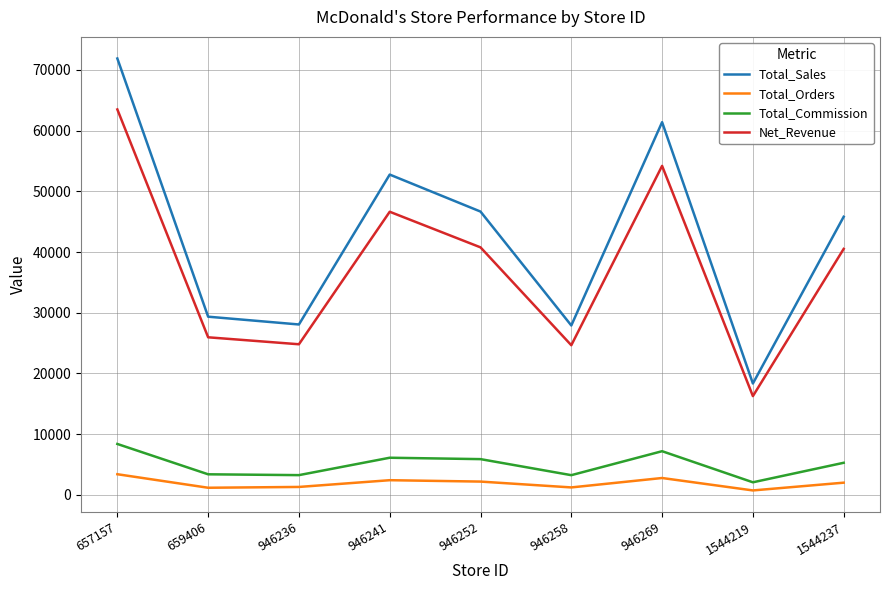

Which series changed the most between 657157 and 946236?

Total_Sales